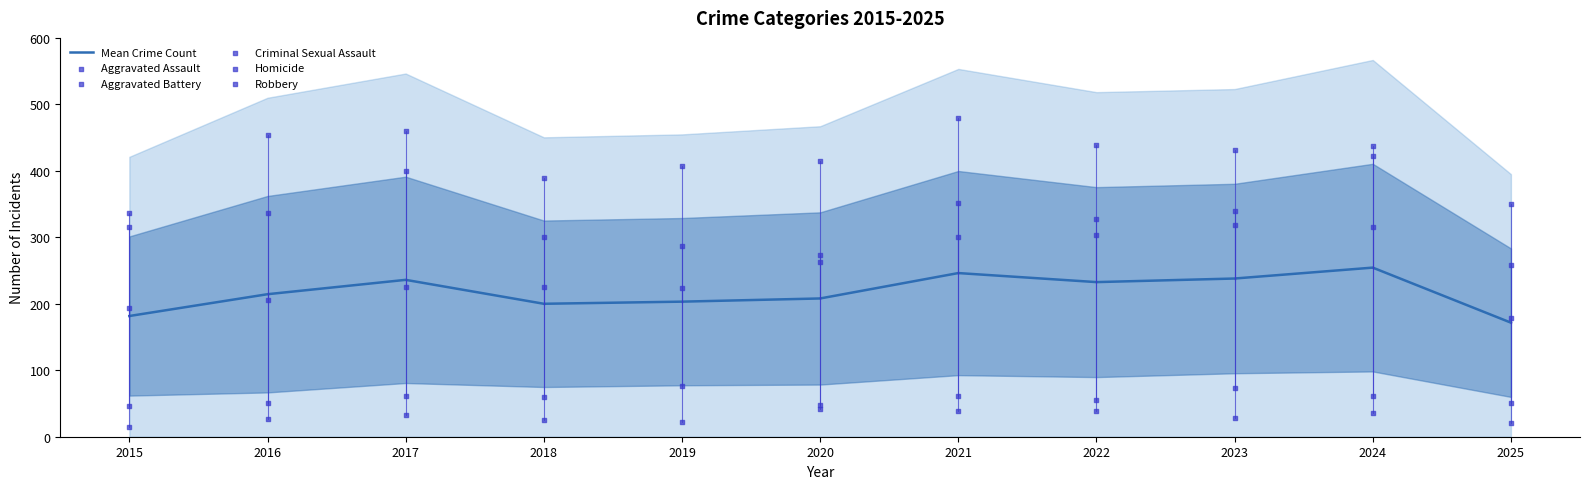

What is the total value across all series at 2015?

1089.6